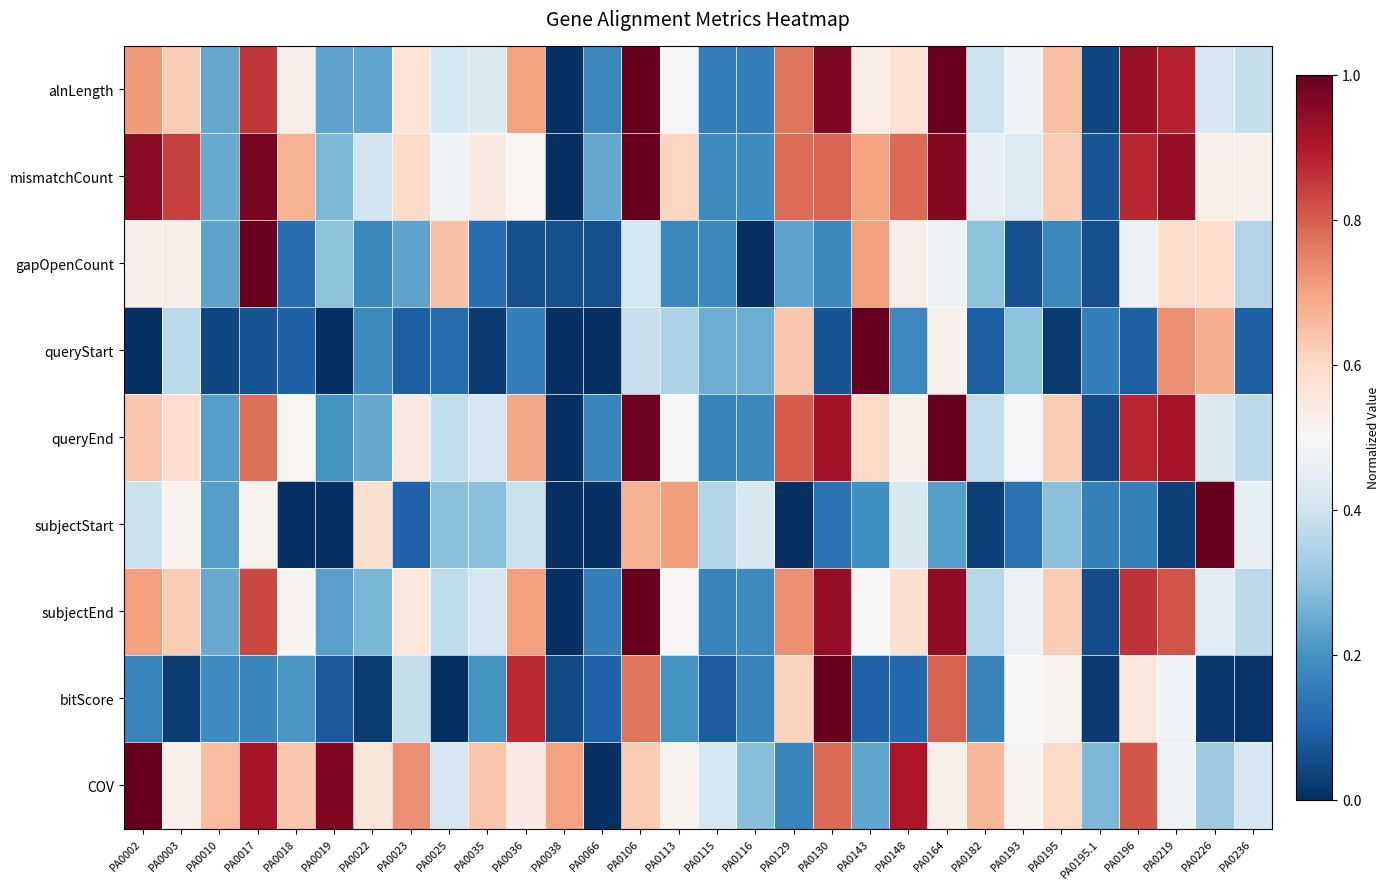

At PA0148, list the series in order from smallest to largest.

bitScore, queryStart, subjectStart, queryEnd, gapOpenCount, alnLength, subjectEnd, mismatchCount, COV